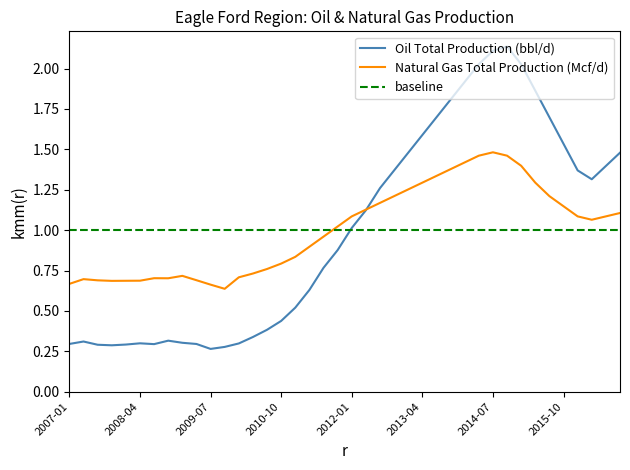

What is the value of the Natural Gas Total Production (Mcf/d) point at the 28th from the left?

1.4